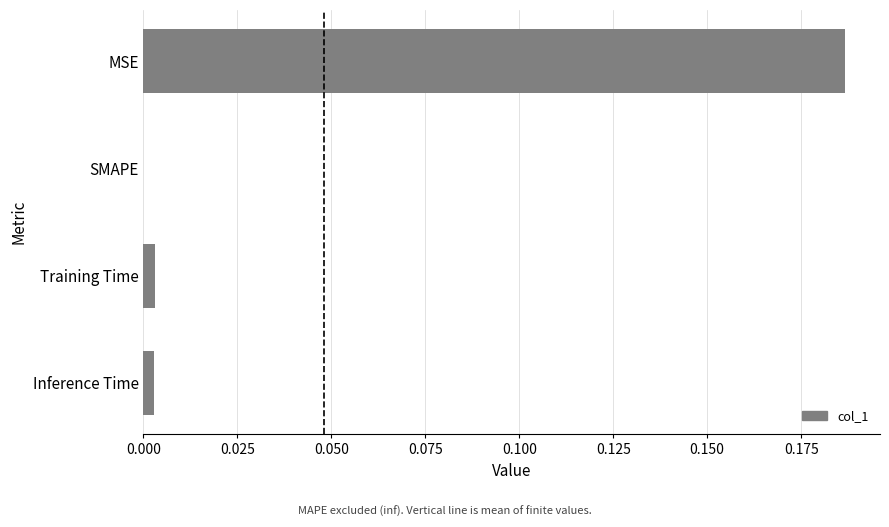

How many distinct data groups are displayed?

1